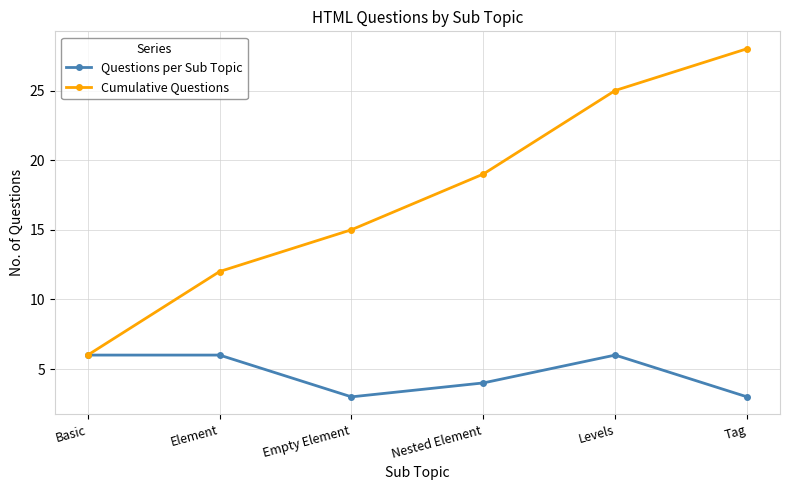

Is this an area chart (filled region under the line)?

No